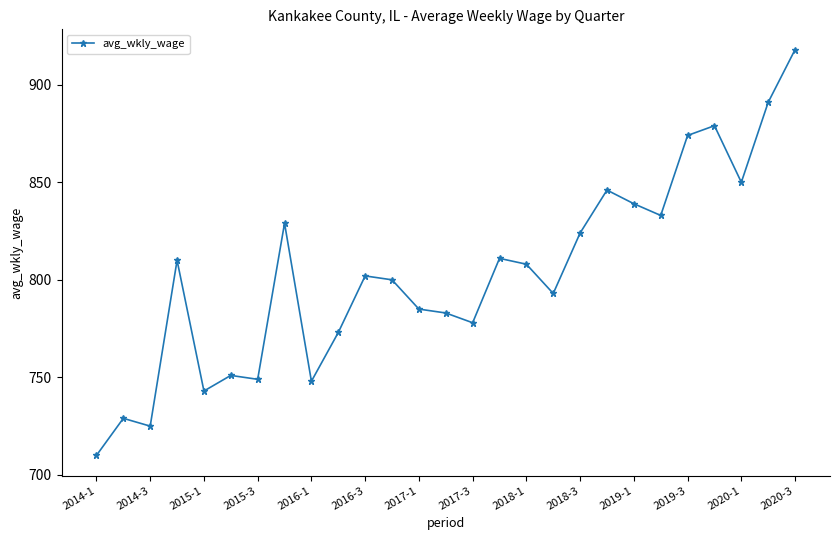

How many interior local valleys (lower than both neighbors) does the data have?

8